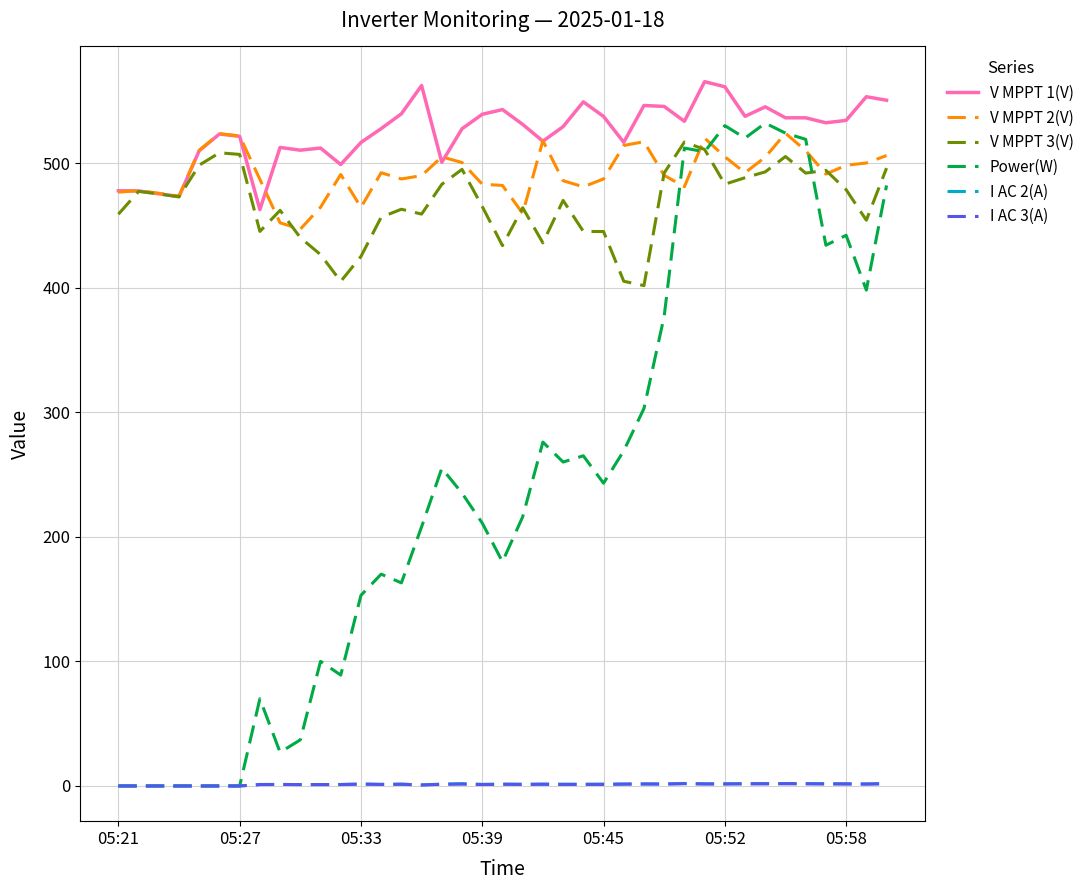

What is the average value of the V MPPT 3(V) series?

467.3